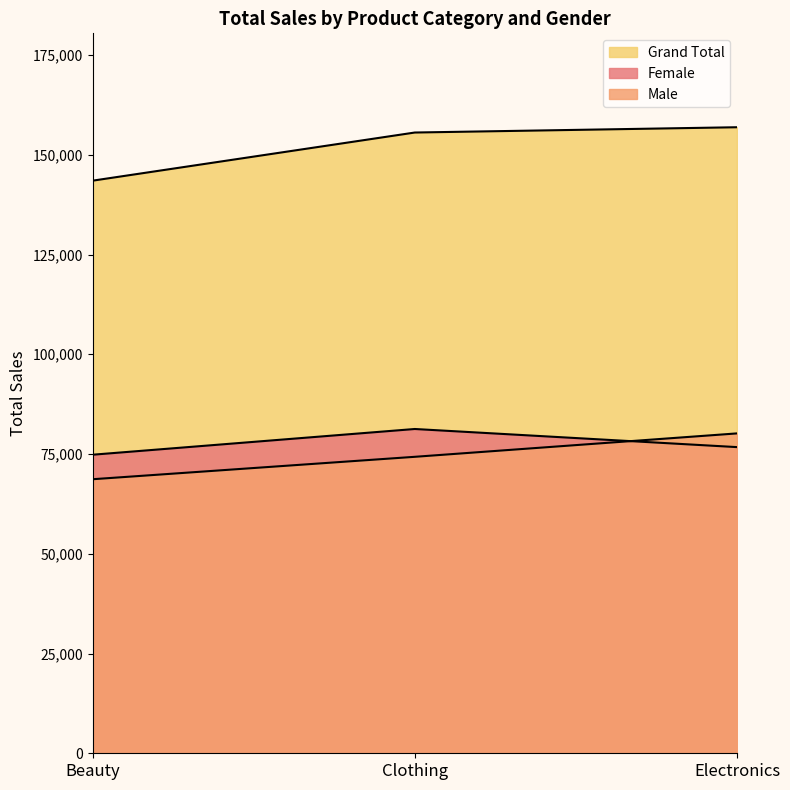

Reading left to right, extract all data points from this chart.

Female: Beauty=74830	Clothing=81275	Electronics=76735
Male: Beauty=68685	Clothing=74305	Electronics=80170
Grand Total: Beauty=143515	Clothing=155580	Electronics=156905